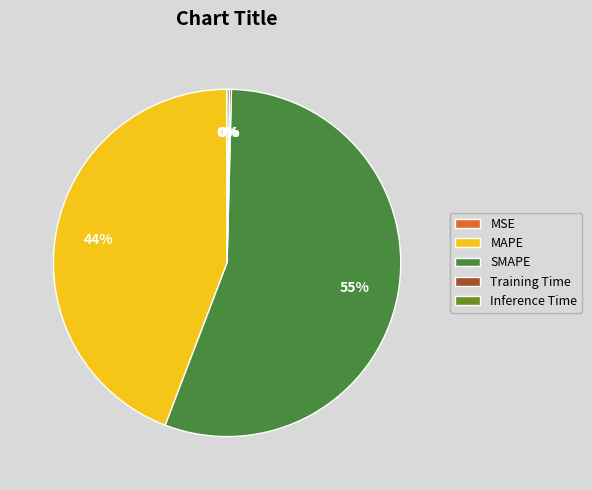

Is it true that MAPE is 35% of the pie?

False